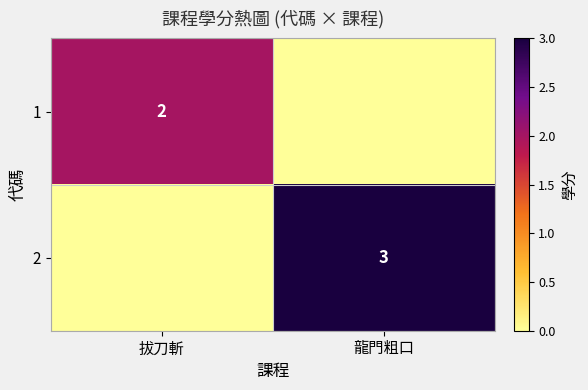

Is the value of 2 at 龍門粗口 greater than the value of 1 at 拔刀斬?

Yes